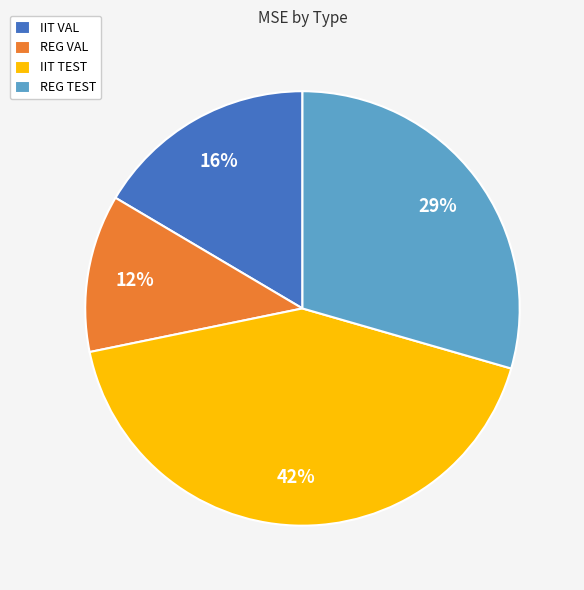

What percentage is the IIT TEST slice, to the nearest percent?

42%